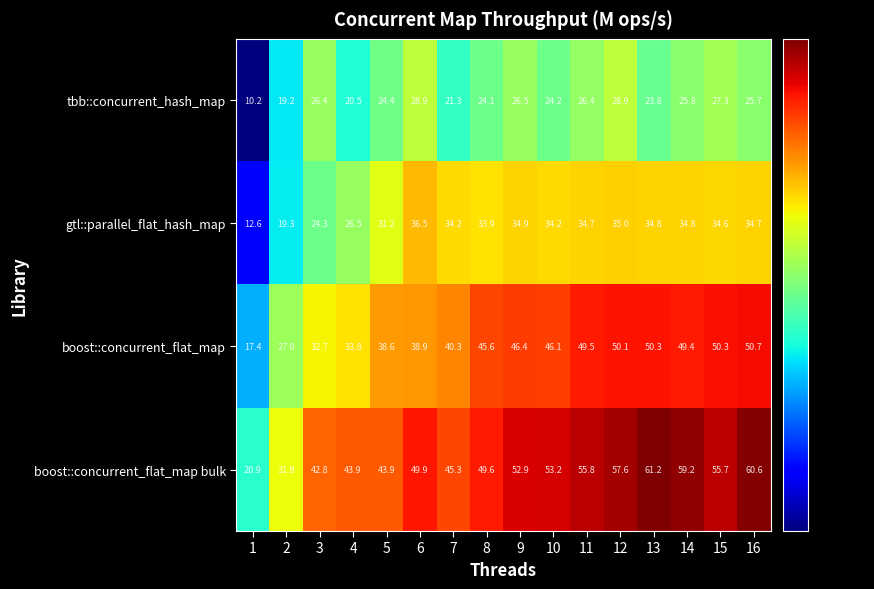

Is it true that gtl::parallel_flat_hash_map equals 31.2 at 5?

True